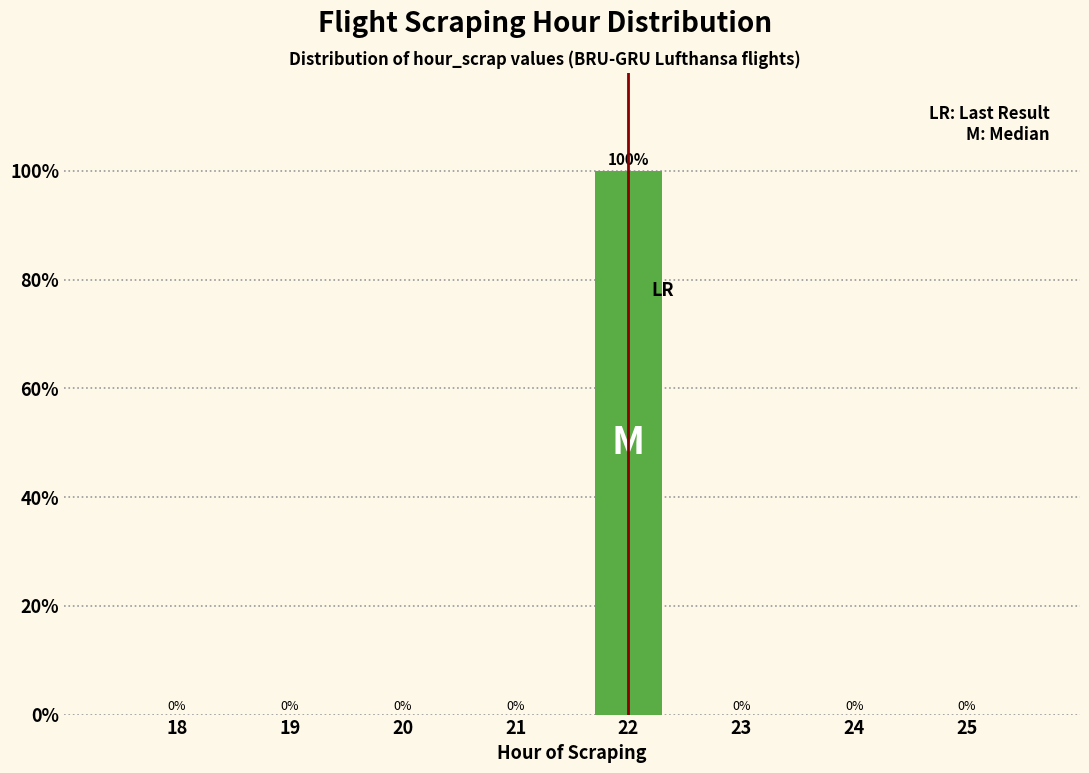

Reading left to right, list all the values displayed in this chart.

18=0	19=0	20=0	21=0	22=100	23=0	24=0	25=0